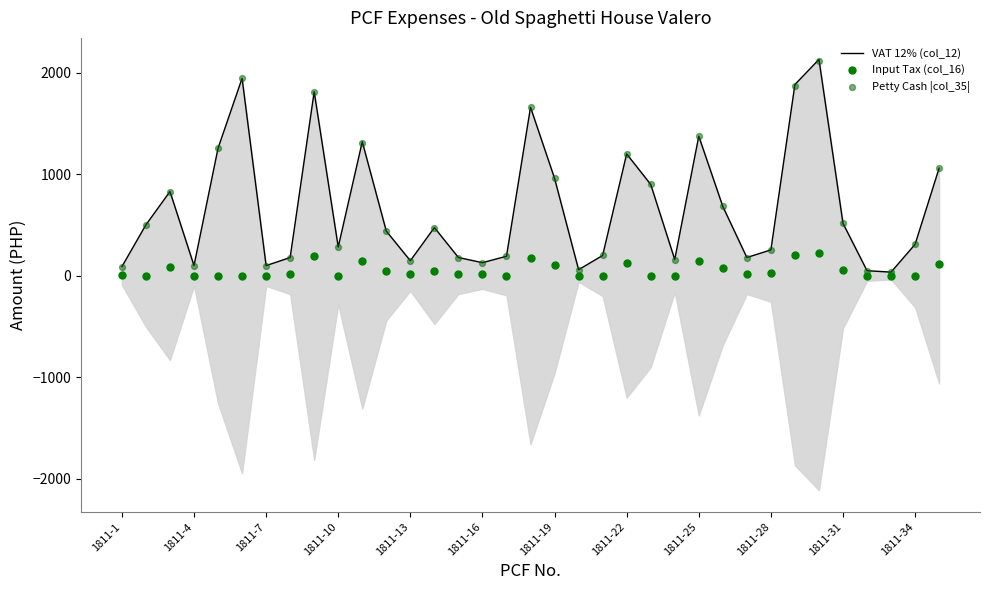

At how many categories does at least one series exceed 593?

14